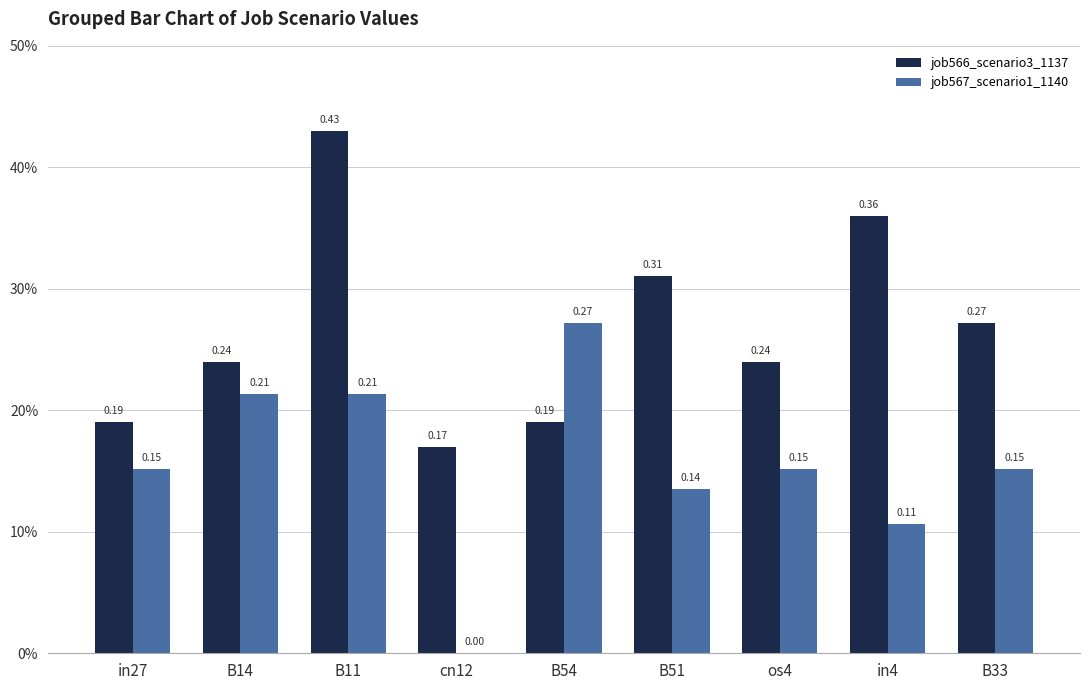

What is the spread (max minus min) of values at B54?

0.1